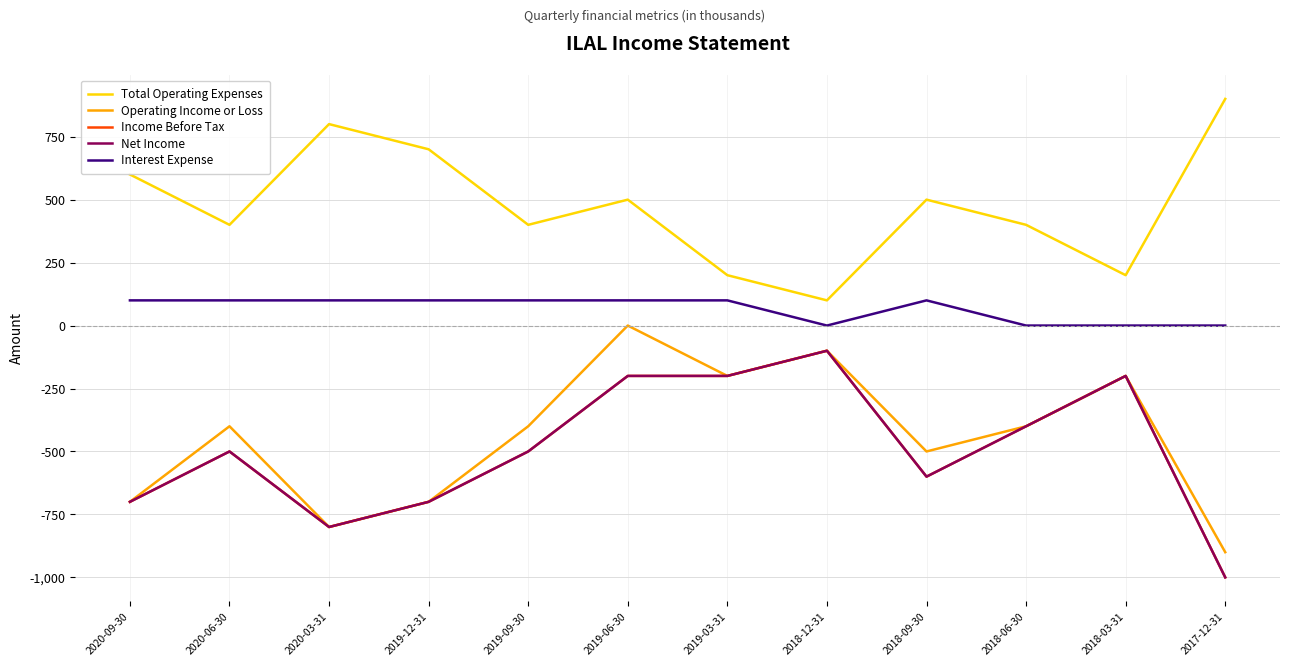

The Operating Income or Loss series shows -652 at 2018-09-30. True or false?

False